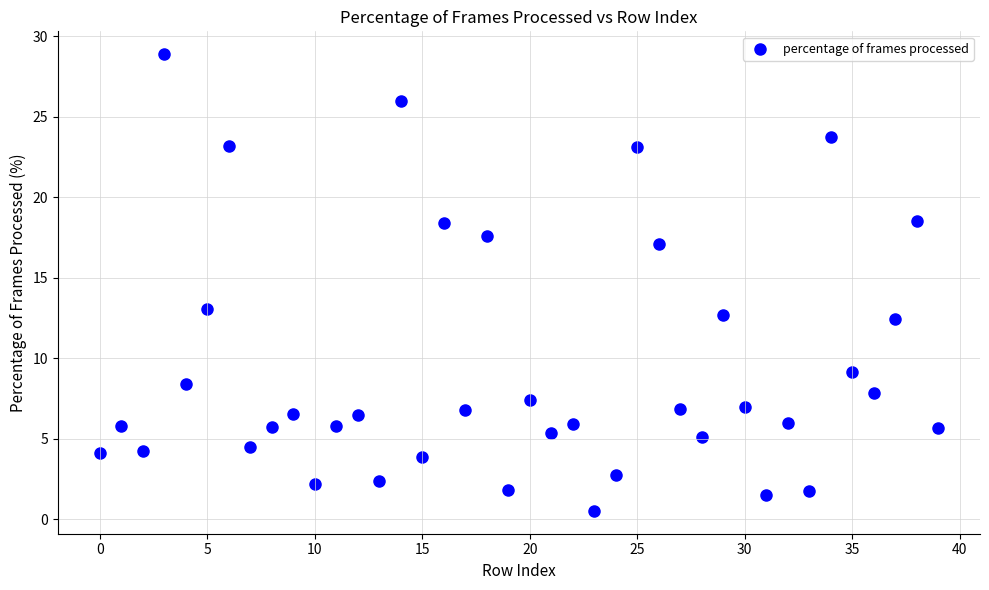

What Y value in the scatter plot is closest to 14?

13.0